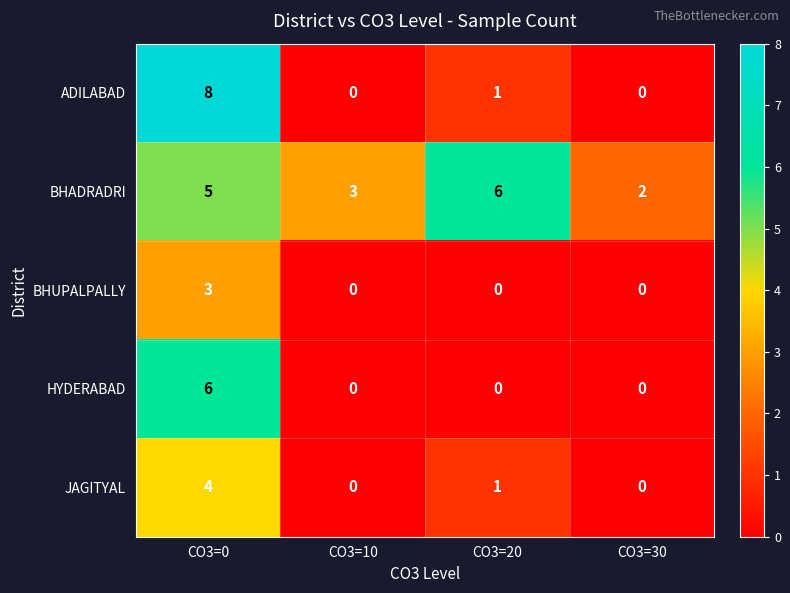

How many series are shown in this chart?

5